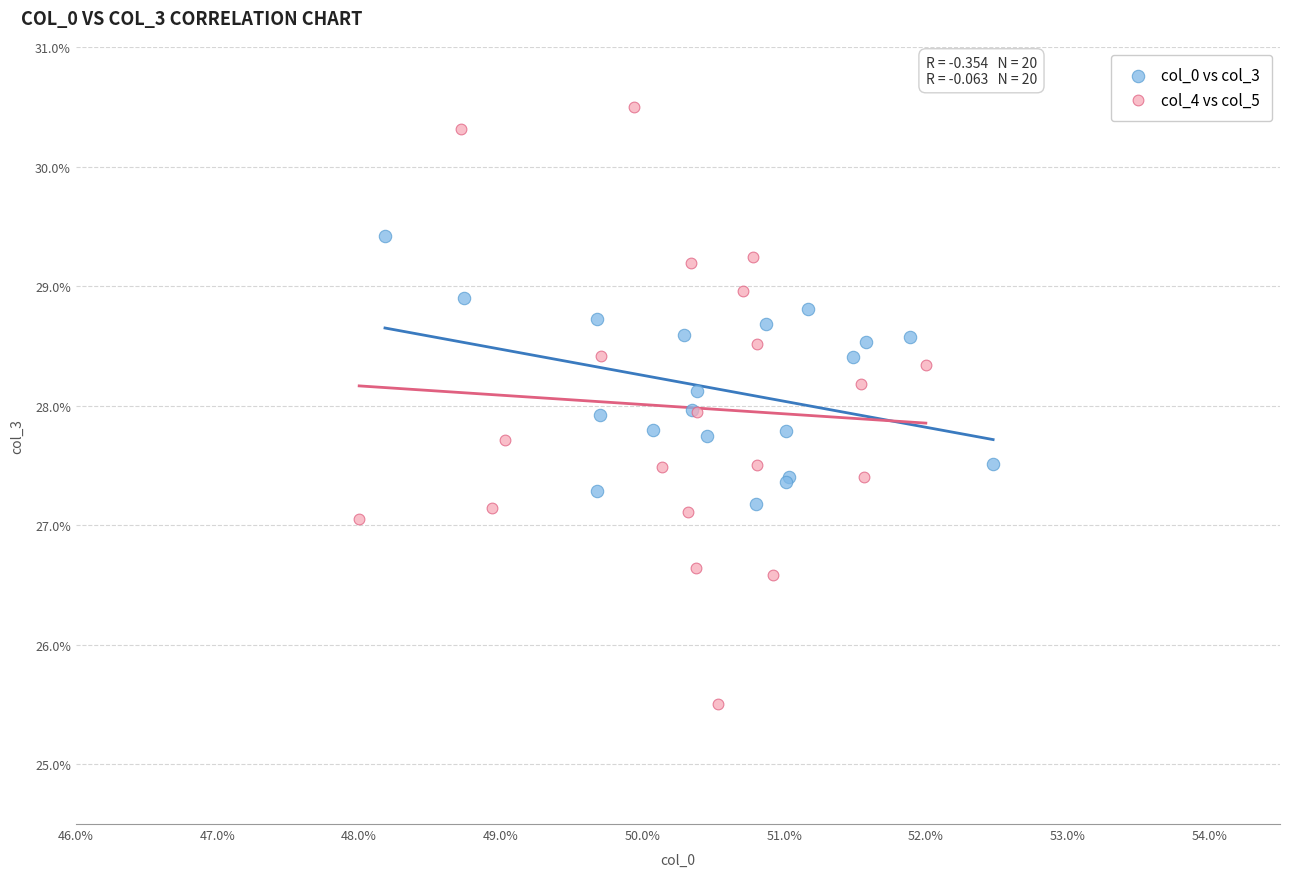

Which series reaches the minimum Y coordinate?

col_4 vs col_5